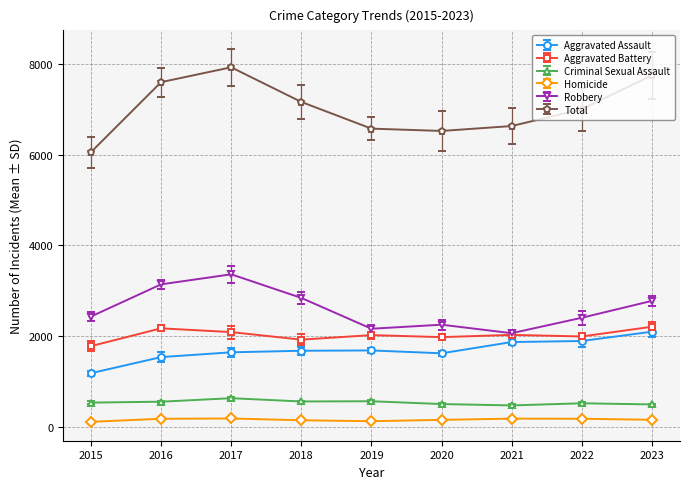

What are all the series names shown in the legend?

Aggravated Assault, Aggravated Battery, Criminal Sexual Assault, Homicide, Robbery, Total